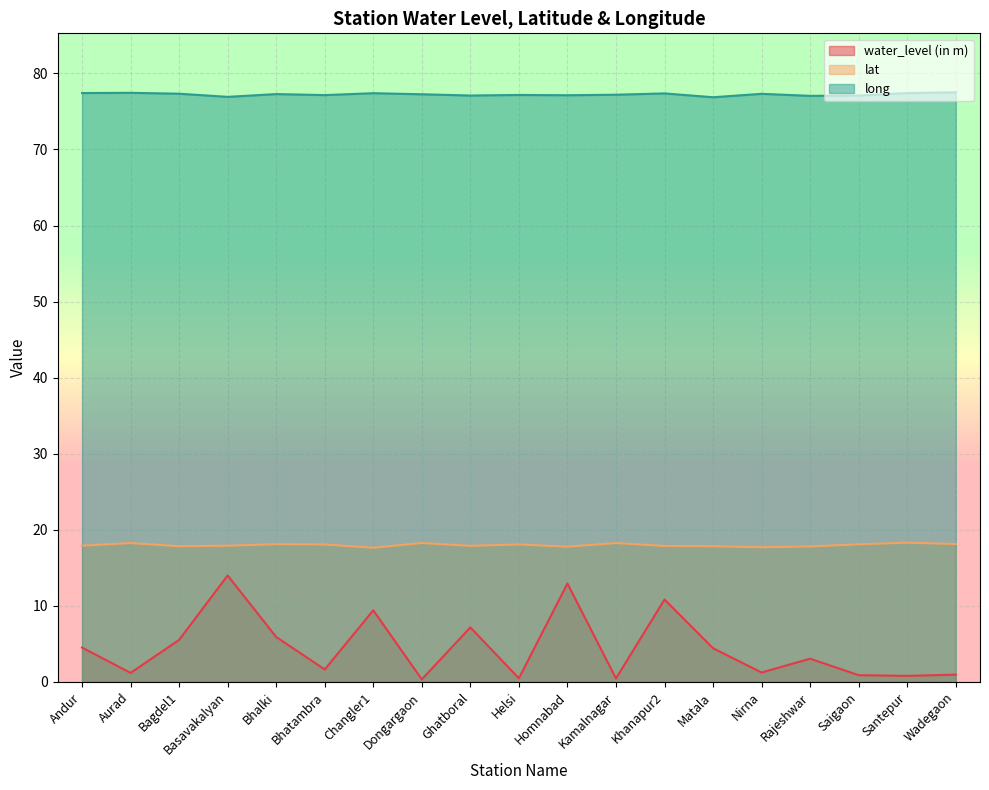

How many interior local valleys does the water_level (in m) series have?

7